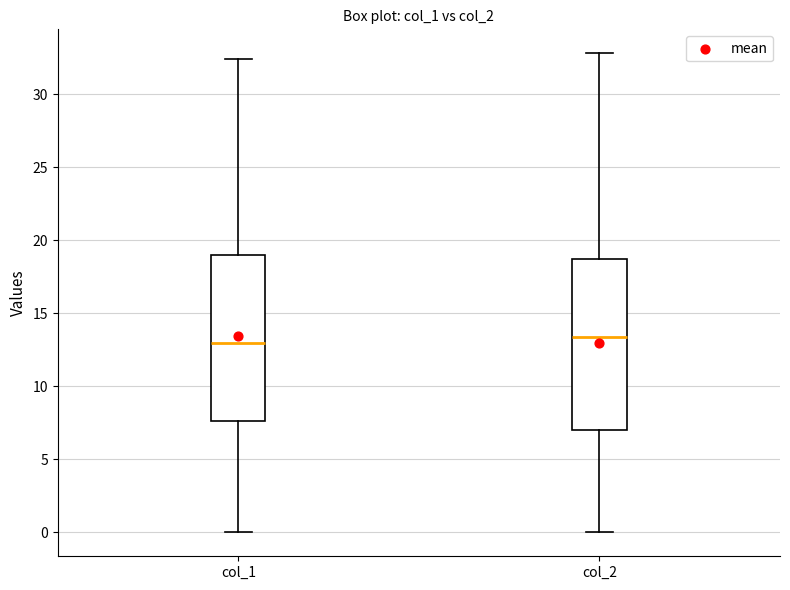

Reading left to right, transcribe this box plot: for each box, give where its median line is, the range the box spans, and where its two whiskers end, as read against the y-axis. The values are not printed on the chart, so give them approximately, as read against the axis.

col_1: median 13.0, box 7.5 to 19.0, whiskers 0.0 to 32.5
col_2: median 13.5, box 7.0 to 19.0, whiskers 0.0 to 33.0